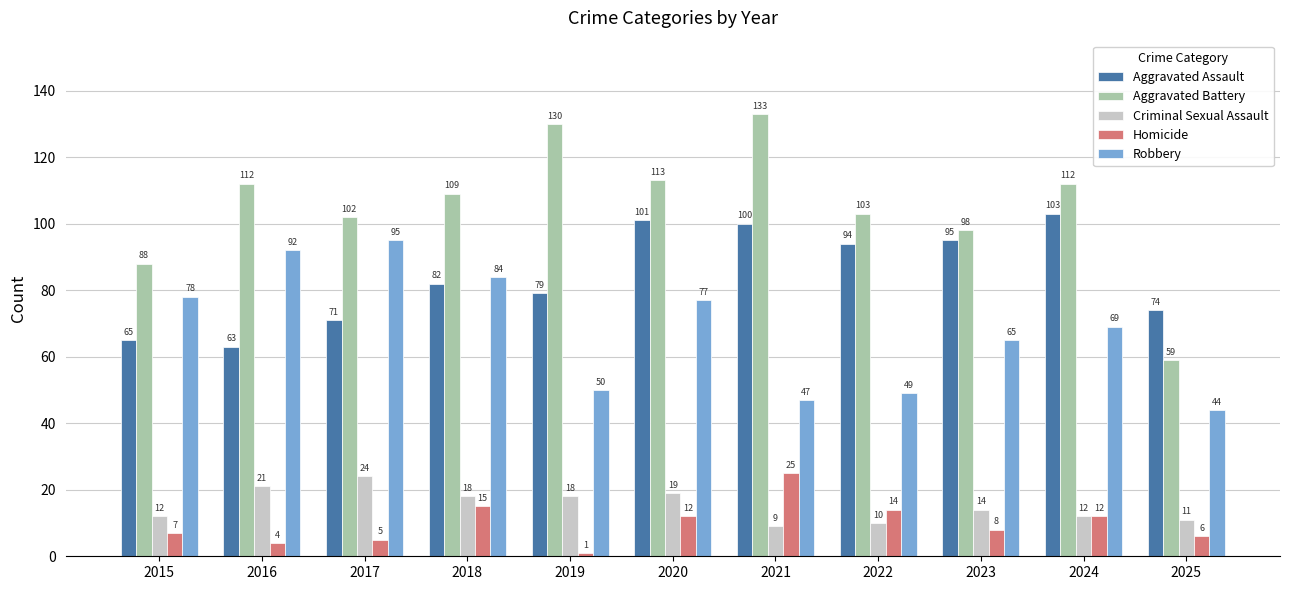

Reading left to right, extract all data points from this chart.

Aggravated Assault: 65	63	71	82	79	101	100	94	95	103	74
Aggravated Battery: 88	112	102	109	130	113	133	103	98	112	59
Criminal Sexual Assault: 12	21	24	18	18	19	9	10	14	12	11
Homicide: 7	4	5	15	1	12	25	14	8	12	6
Robbery: 78	92	95	84	50	77	47	49	65	69	44